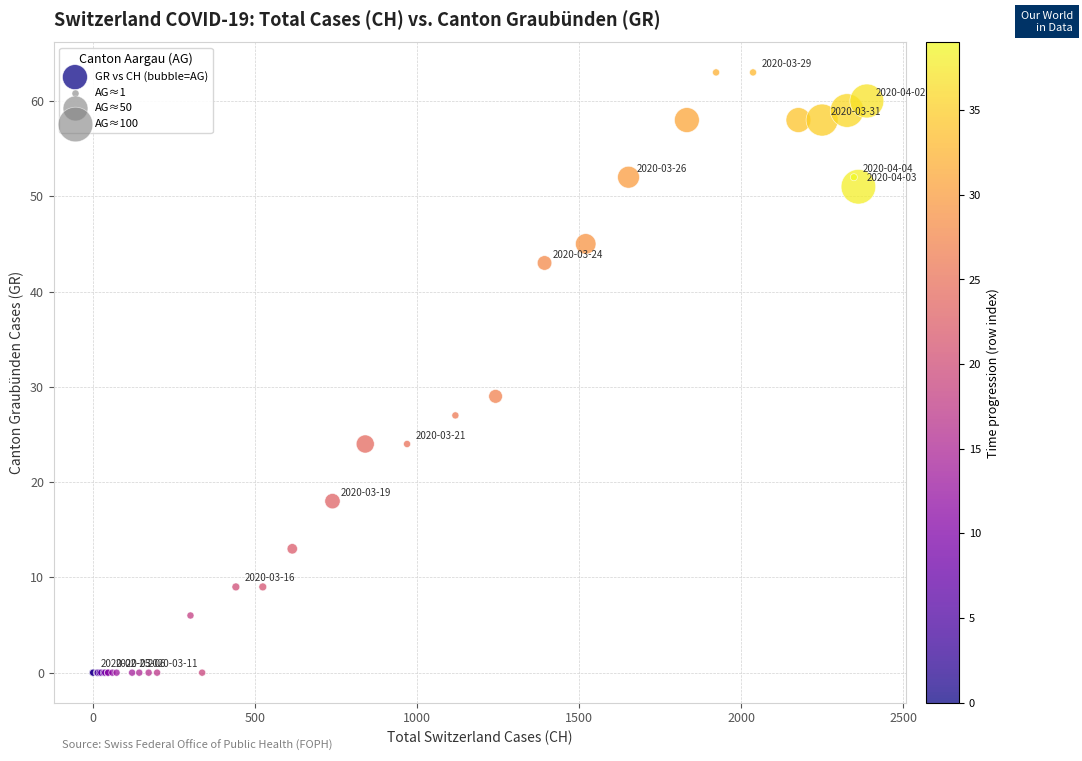

What Y value in the scatter plot is closest to 31?

29